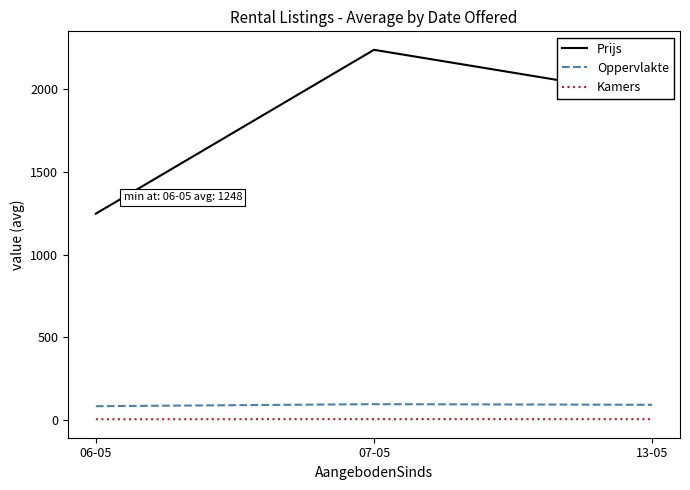

Which category has the highest value in the Prijs series?

07-05